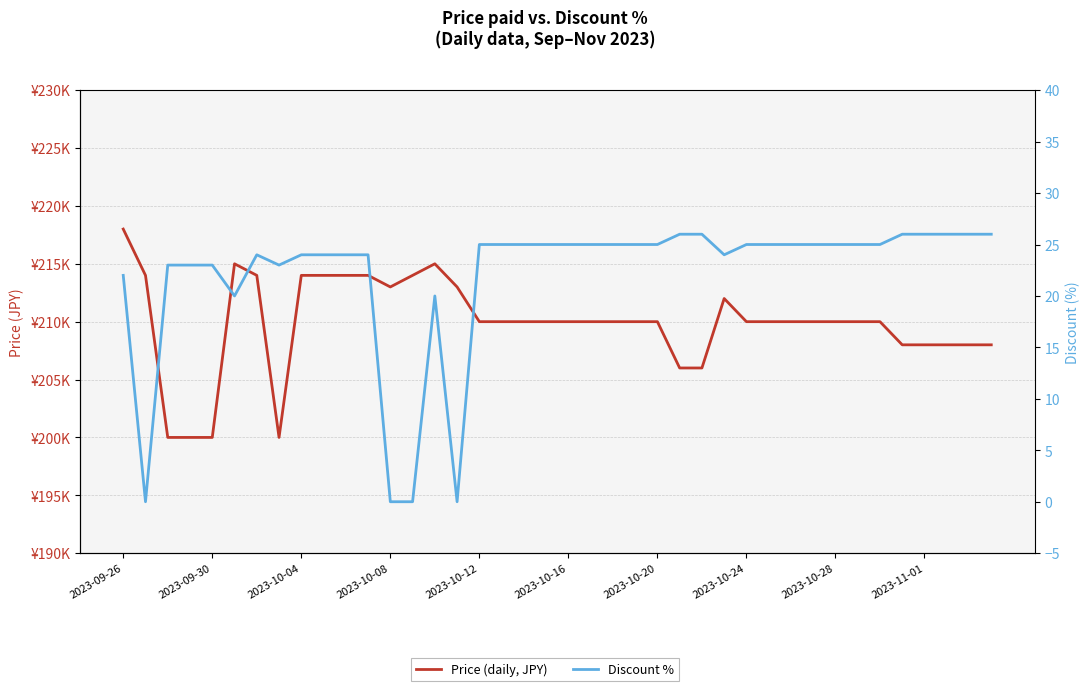

What is the average value of the Price (daily, JPY) series?

209900